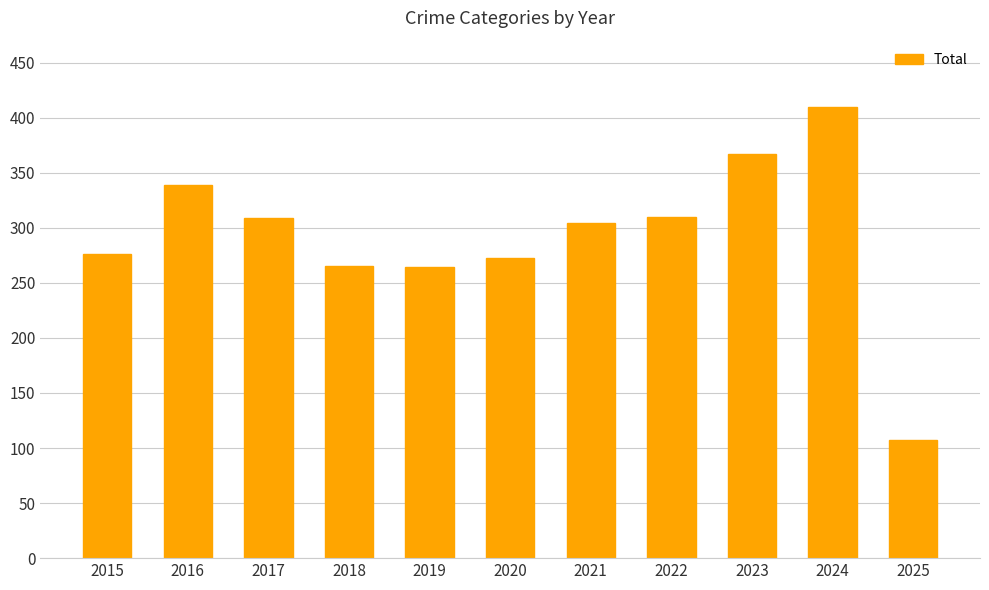

Is it true that the value at 2017 is 484?

False